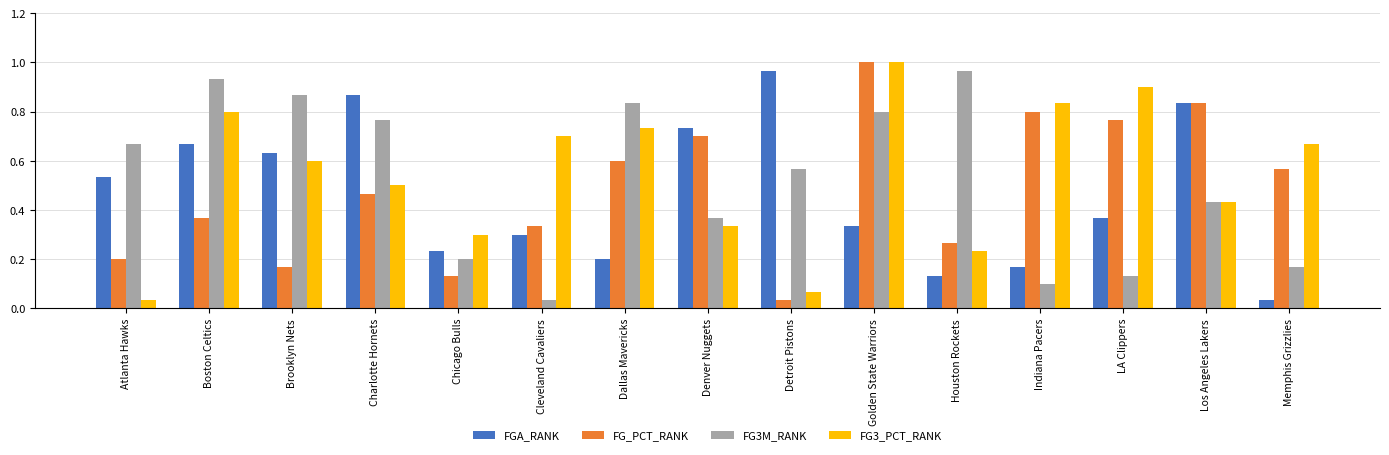

What are all the series names shown in the legend?

FGA_RANK, FG_PCT_RANK, FG3M_RANK, FG3_PCT_RANK